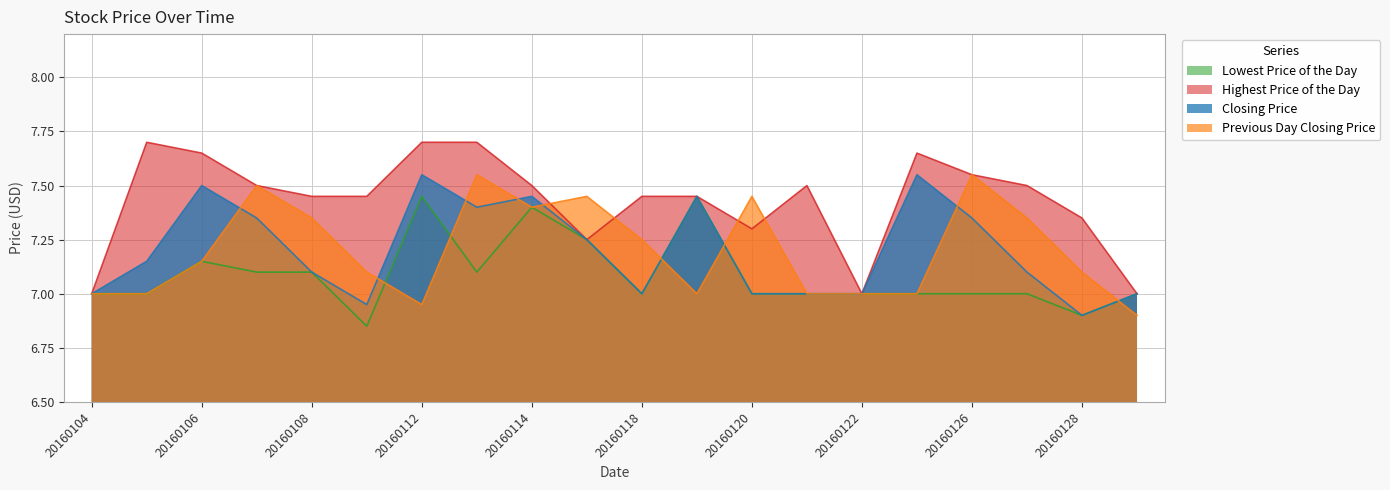

What are all the series names shown in the legend?

Lowest Price of the Day, Highest Price of the Day, Closing Price, Previous Day Closing Price